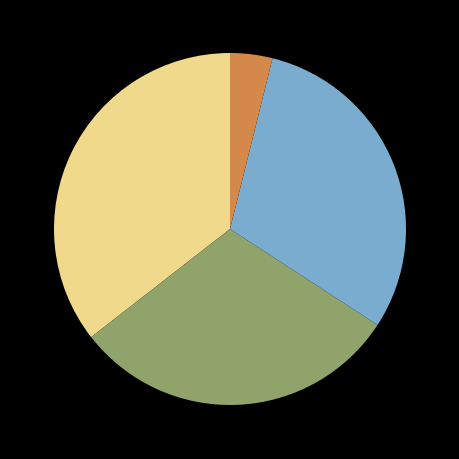

Is there a majority slice in this chart?

No